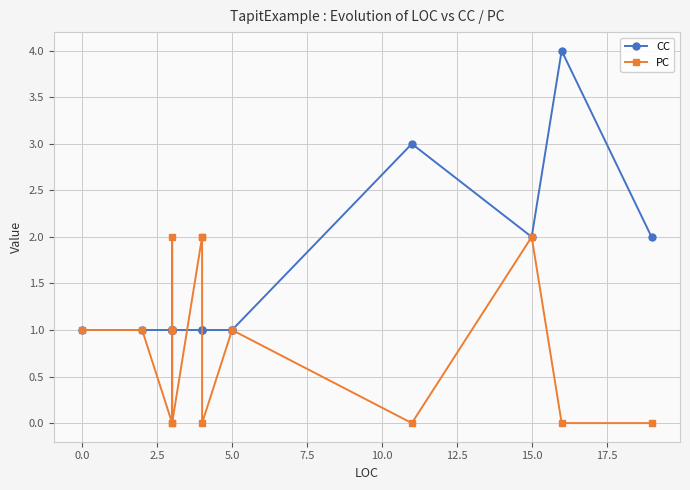

True or false: CC and PC cross at least once.

True